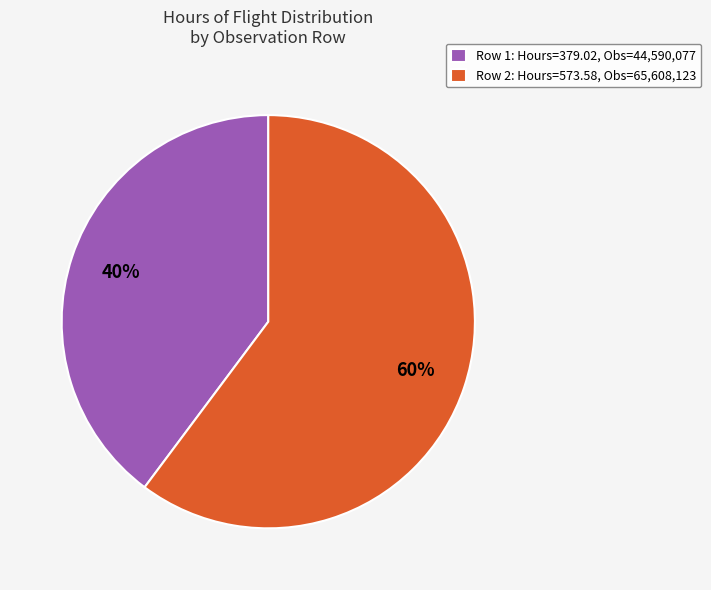

How many slices are in this pie chart?

2